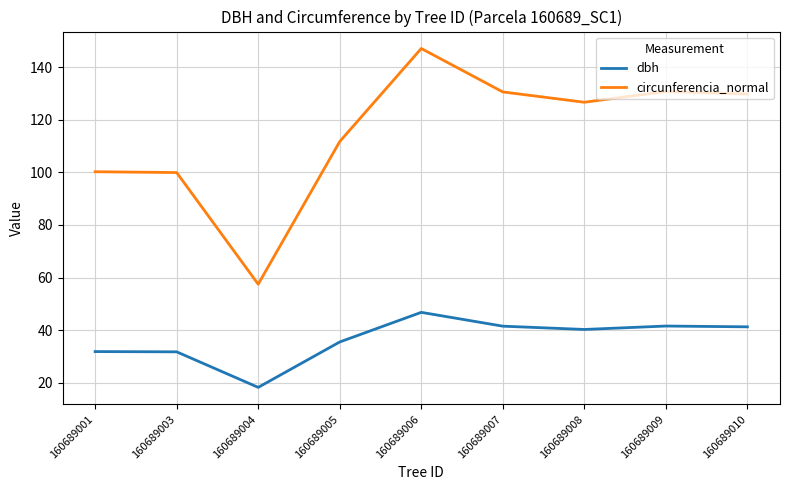

In dbh, how many points are lower than both neighbors (excluding endpoints)?

2